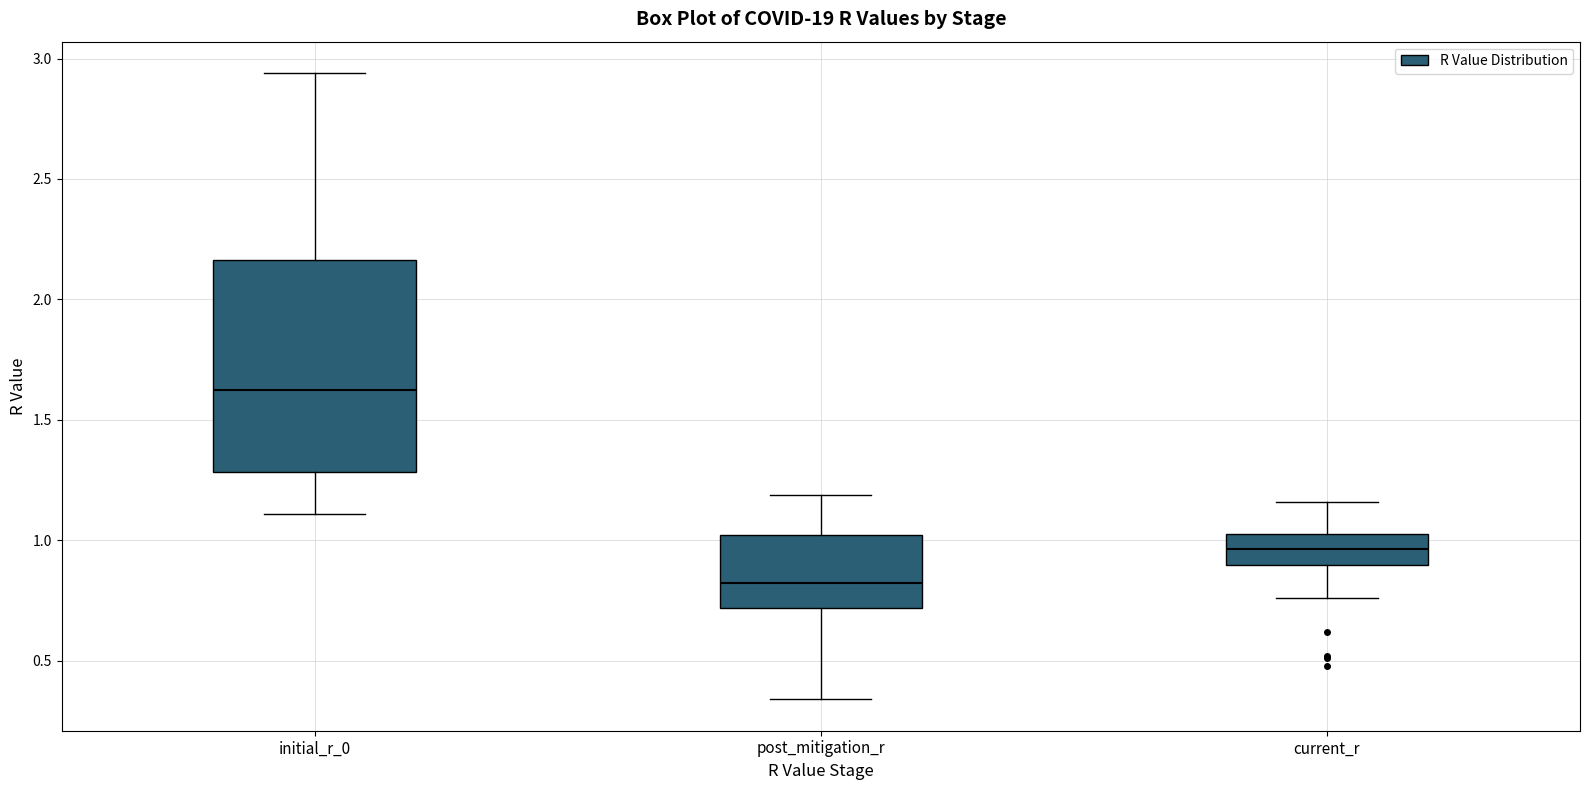

Reading left to right, read every box against the y-axis: the position of its median line, the range the box covers, and the ends of its whiskers. The values are not printed on the chart, so give them approximately, as read against the axis.

initial_r_0: median 1.65, box 1.30 to 2.15, whiskers 1.10 to 2.95
post_mitigation_r: median 0.85, box 0.70 to 1.00, whiskers 0.35 to 1.20
current_r: median 0.95, box 0.90 to 1.05, whiskers 0.75 to 1.15